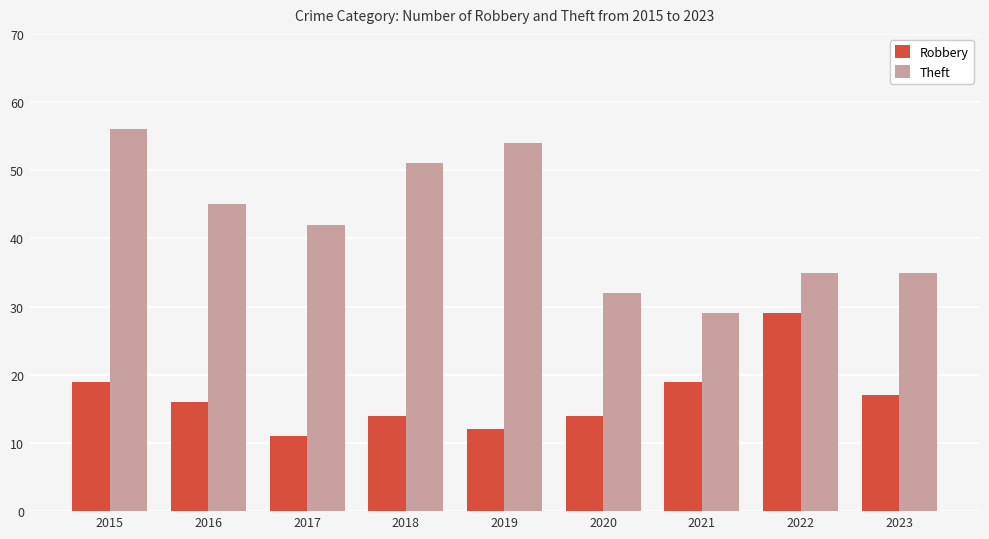

What is the average value of the Robbery series?

17